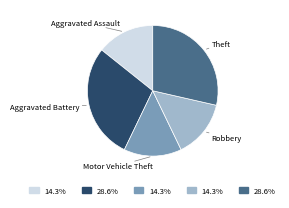

Does any single category account for the majority?

No